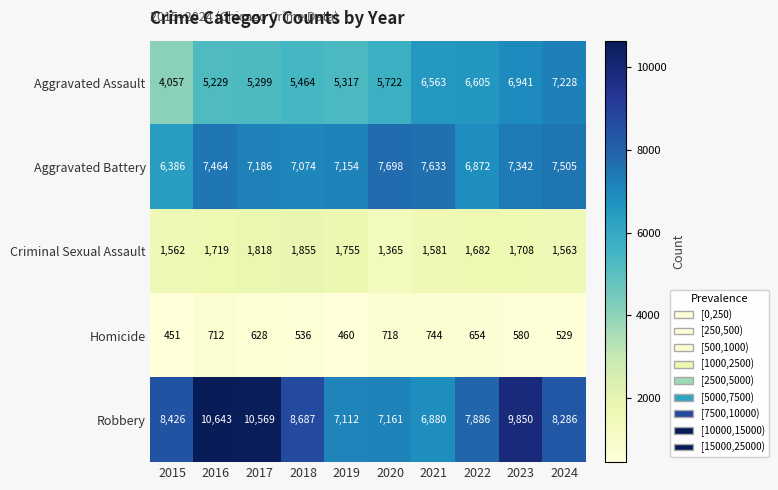

Where is Aggravated Assault nearest to the value 5642?

2020